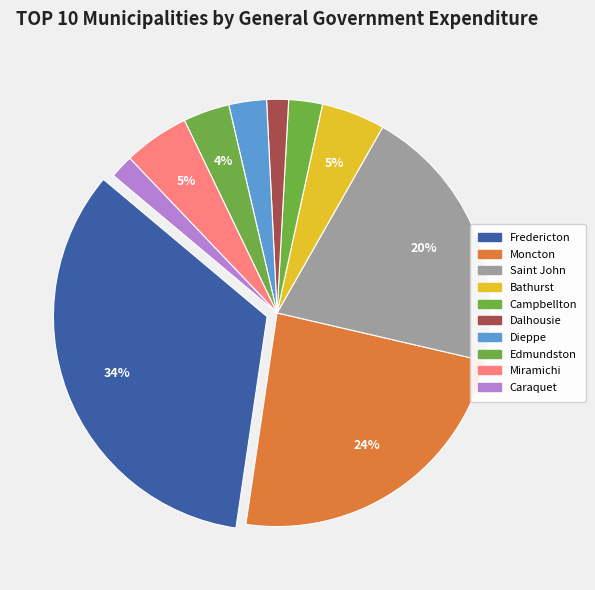

Combined, what portion of the pie is Bathurst and Saint John?

25.2%